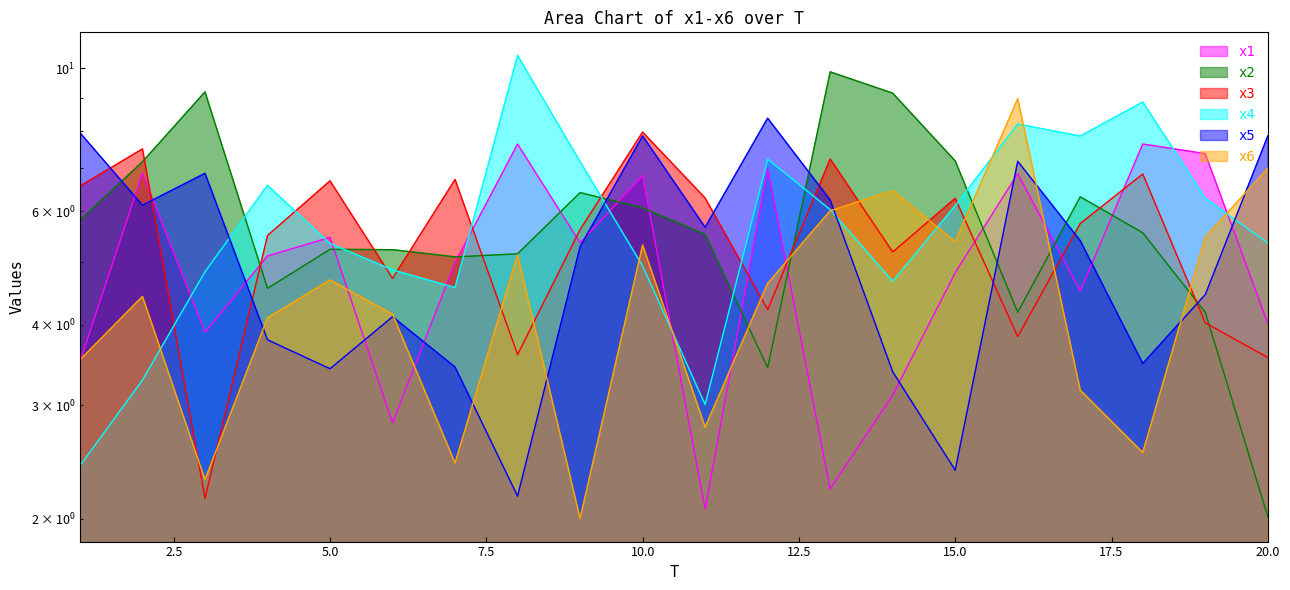

What is the difference between the maximum and second lowest values in the x5 series?

6.0